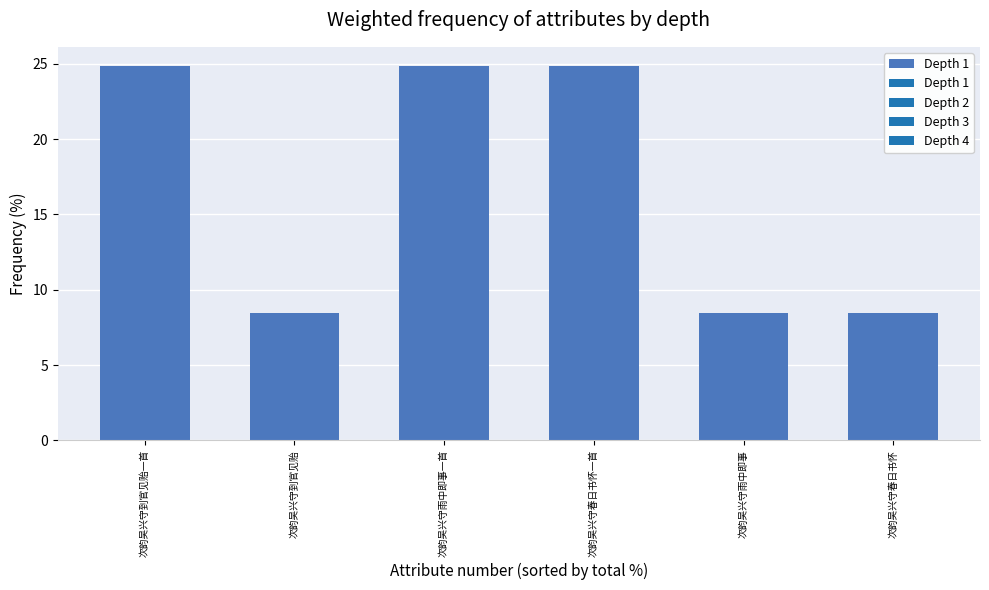

What is the label of the 2nd bar from the left?

次韵吴兴守到官见贻